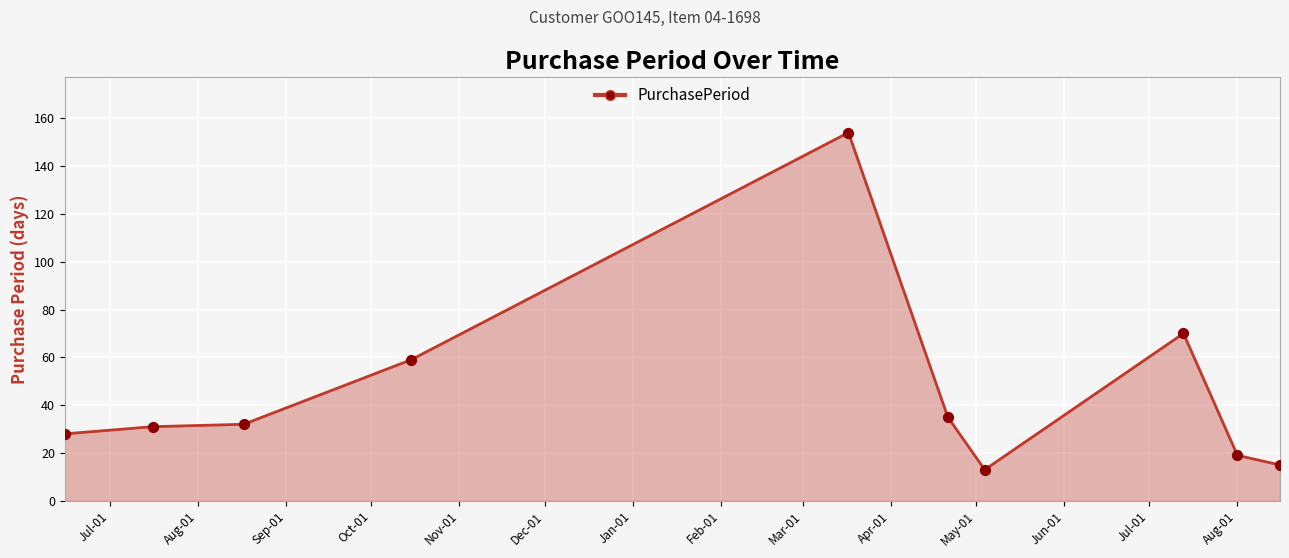

What is the difference between the maximum and minimum values?

141